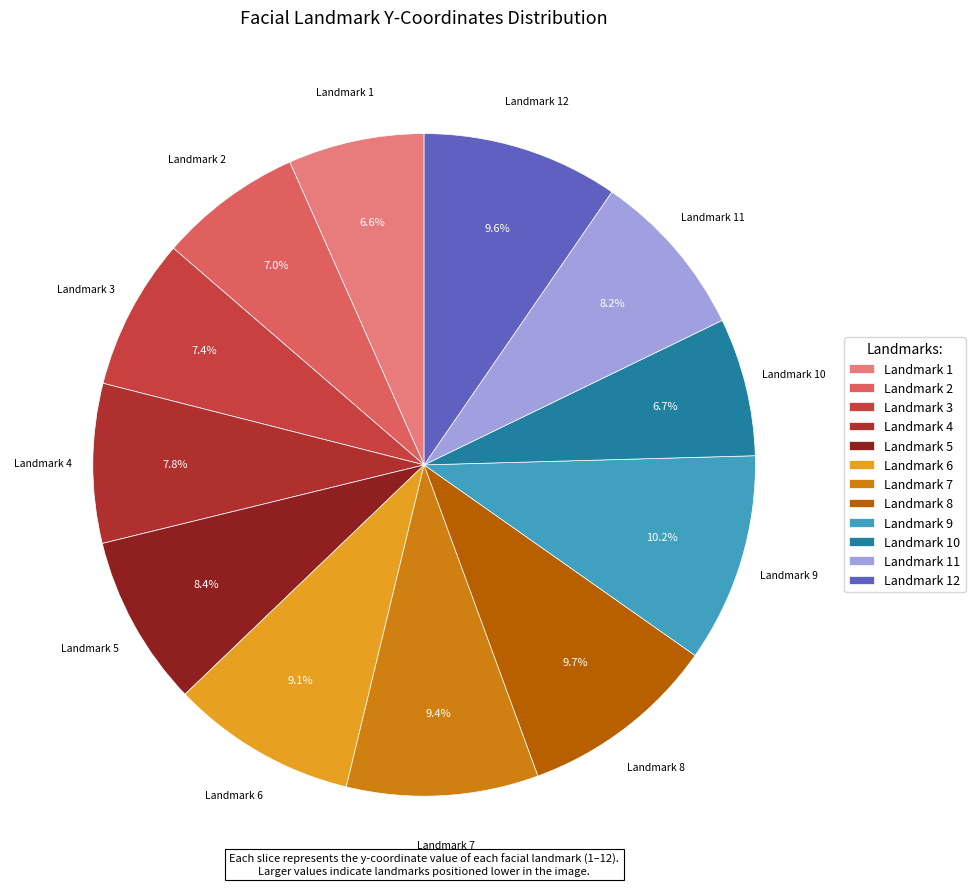

What is the largest slice in the pie chart?

Landmark 9